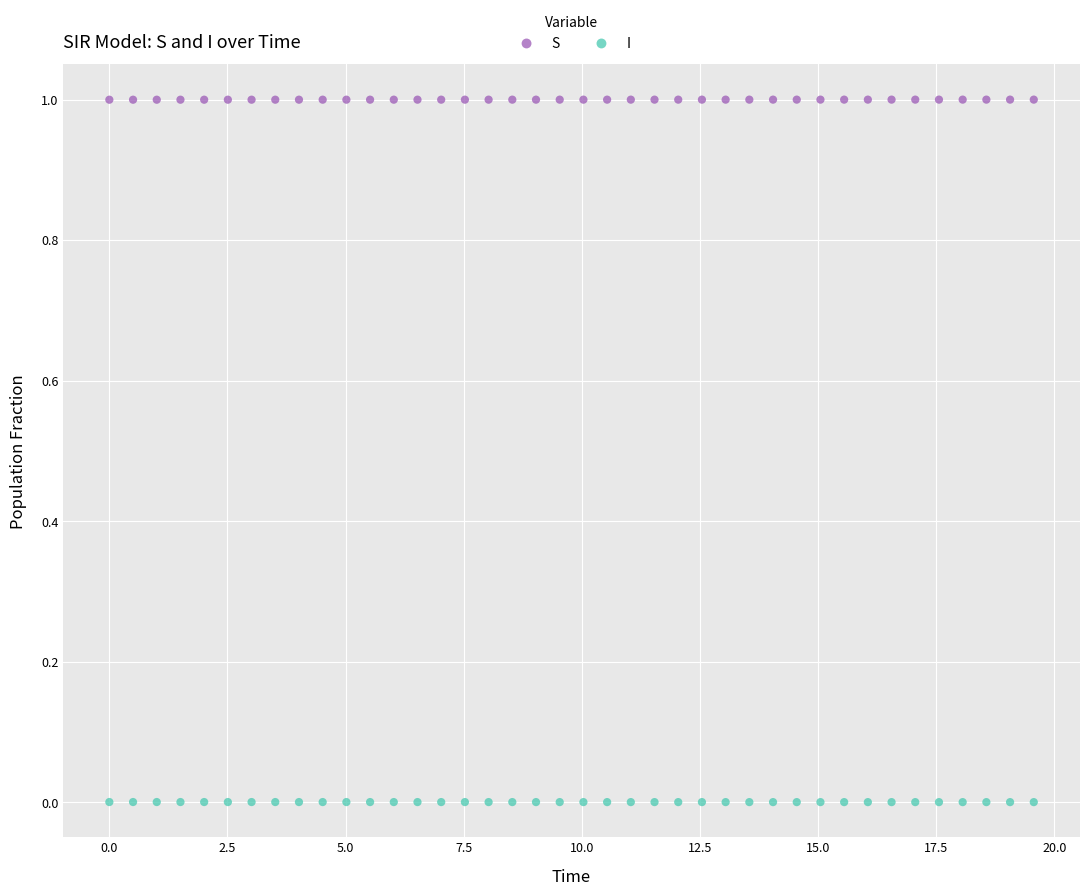

What are all the series names shown in the legend?

S, I